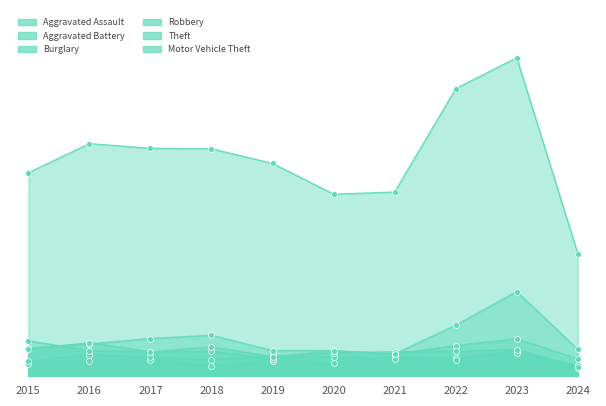

At which category is the sum across all series the highest?

2023